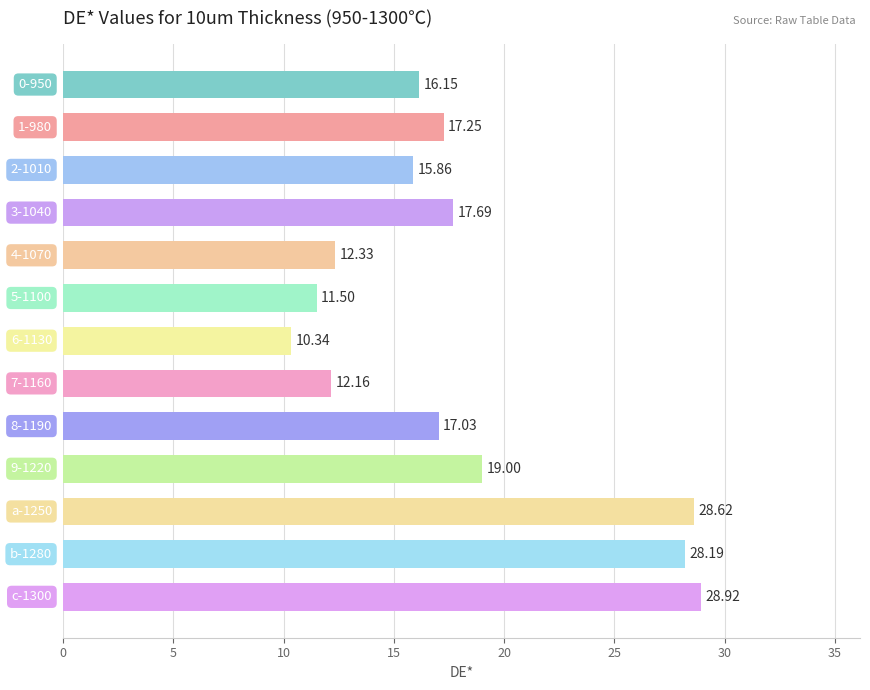

How many distinct data groups are displayed?

1